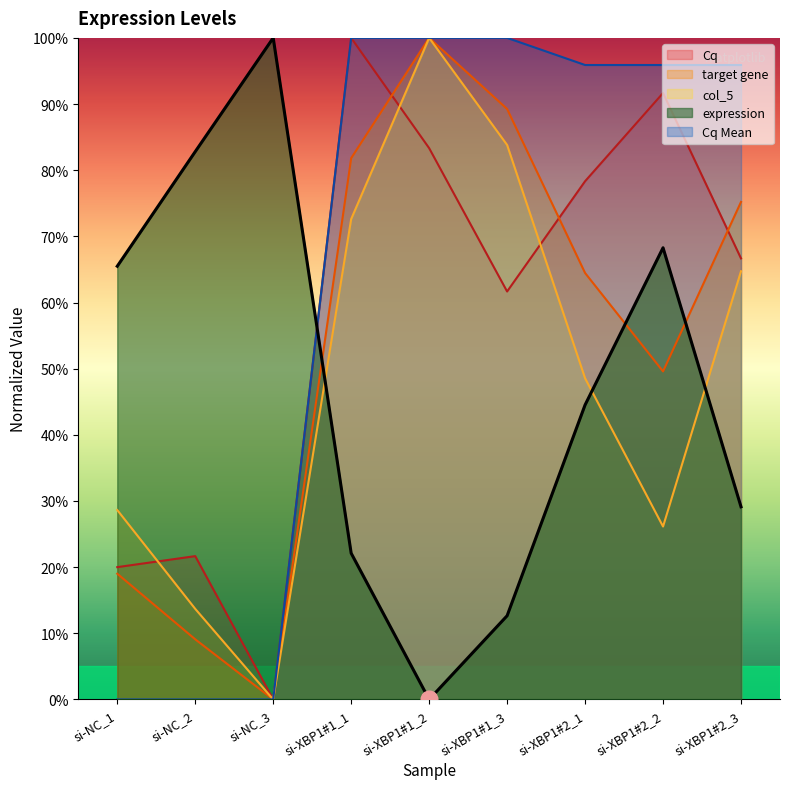

What is the sum of the col_5 values at si-XBP1#2_1 and si-NC_1?

77.2